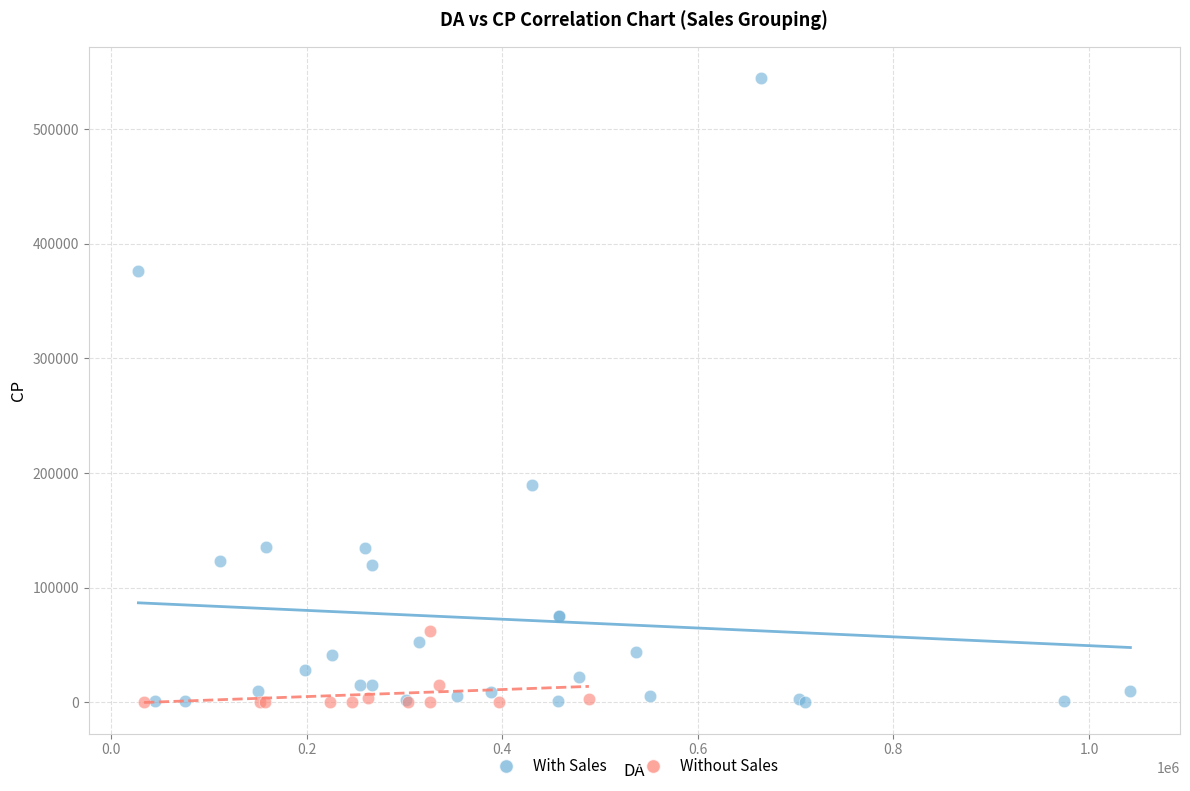

Which series contains the highest Y value?

With Sales